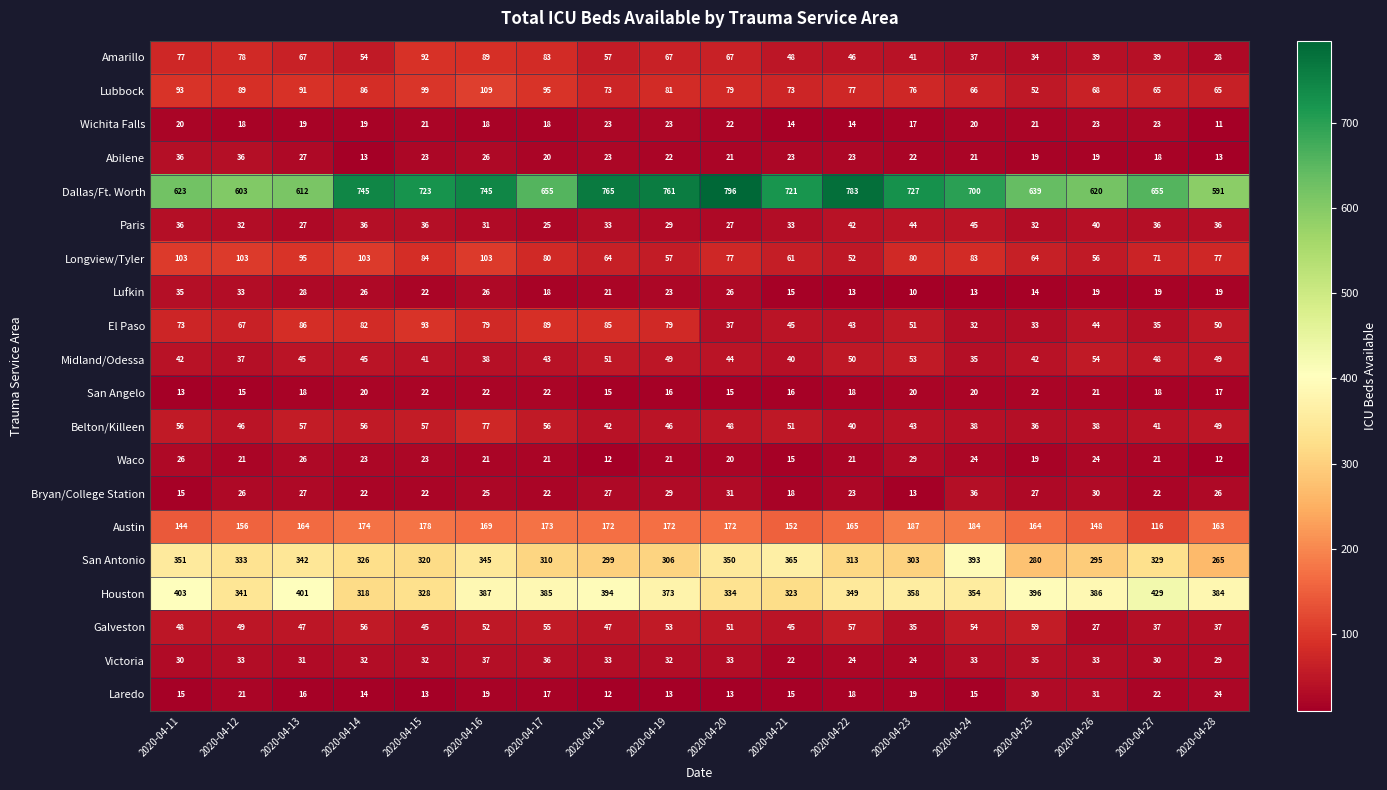

At which label does Midland/Odessa reach its peak?

2020-04-26